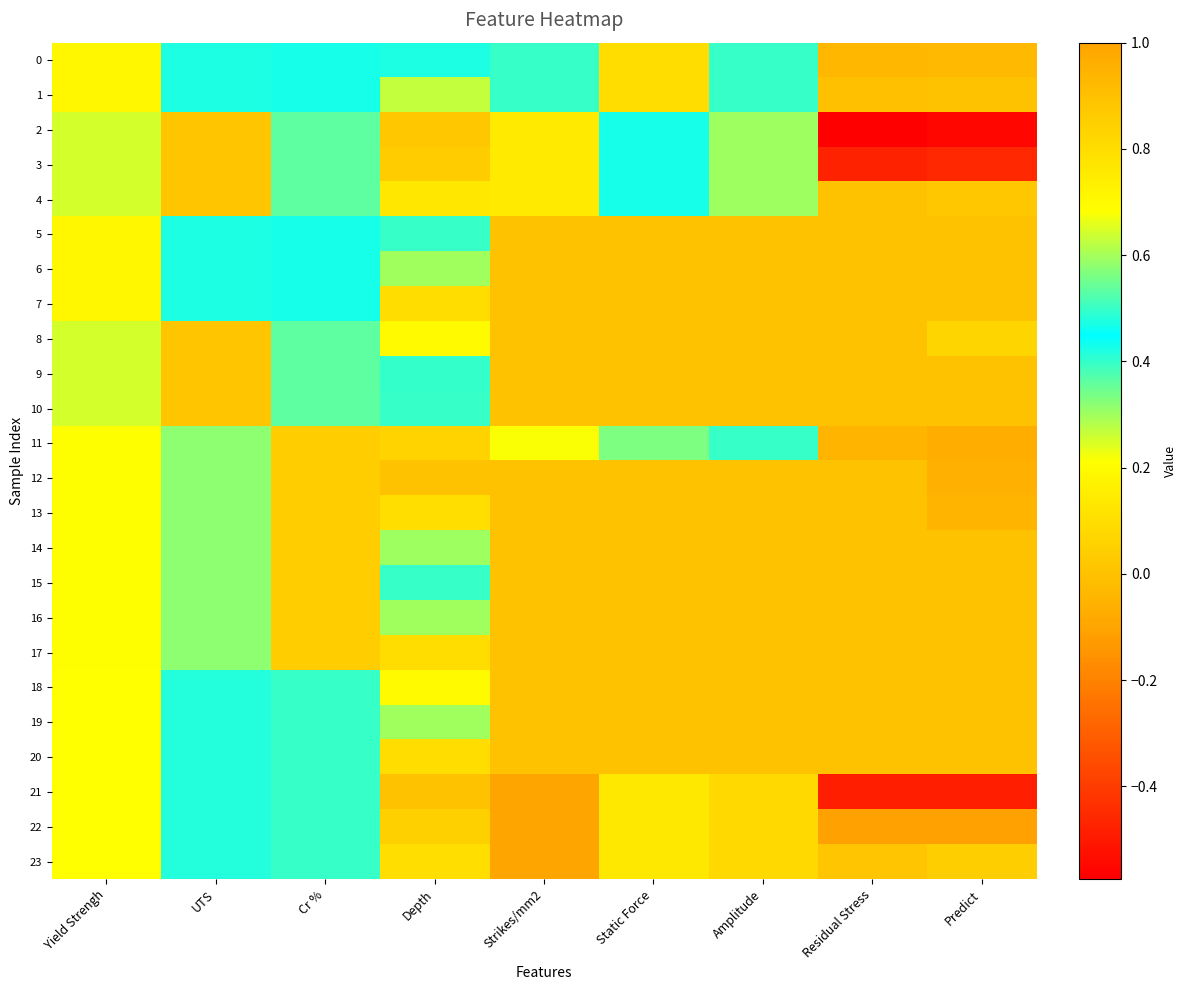

Which label corresponds to the largest value in the chart?

Strikes/mm2